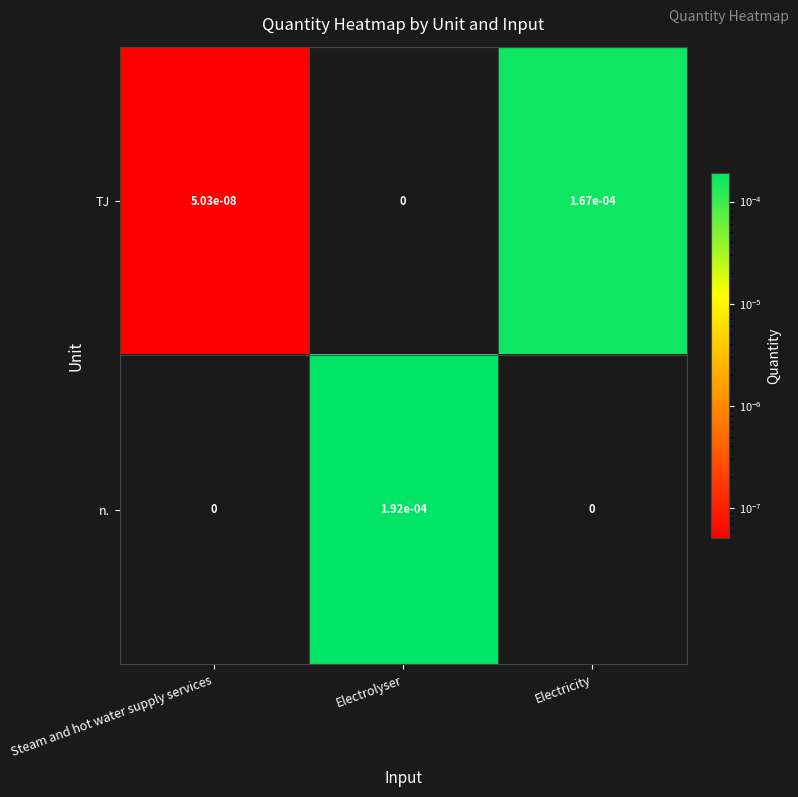

The n. series shows 0.0 at Steam and hot water supply services. True or false?

True